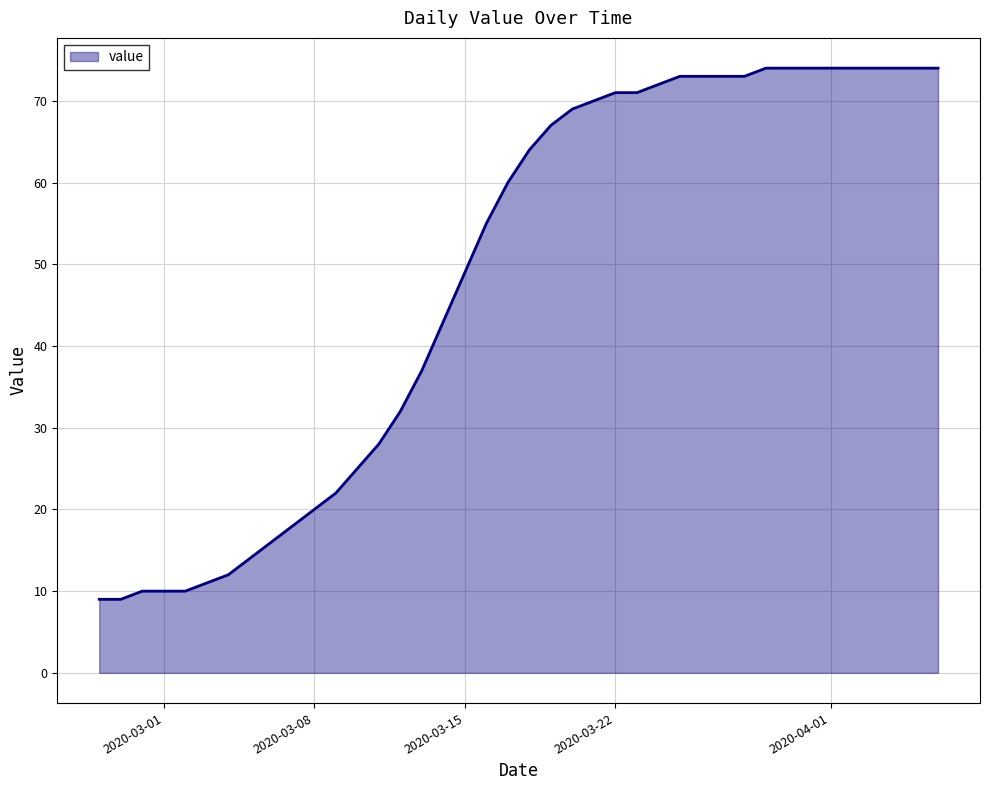

What is the smallest value displayed?

9